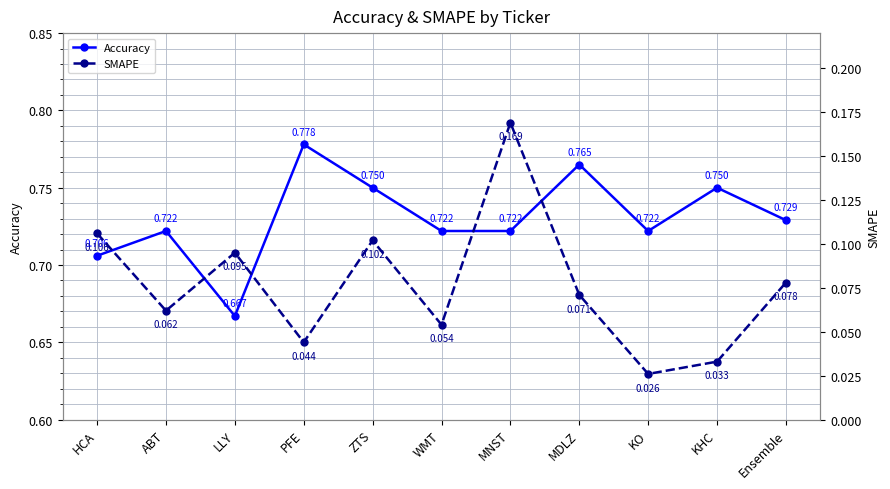

What is the sum of all Accuracy values?

8.0